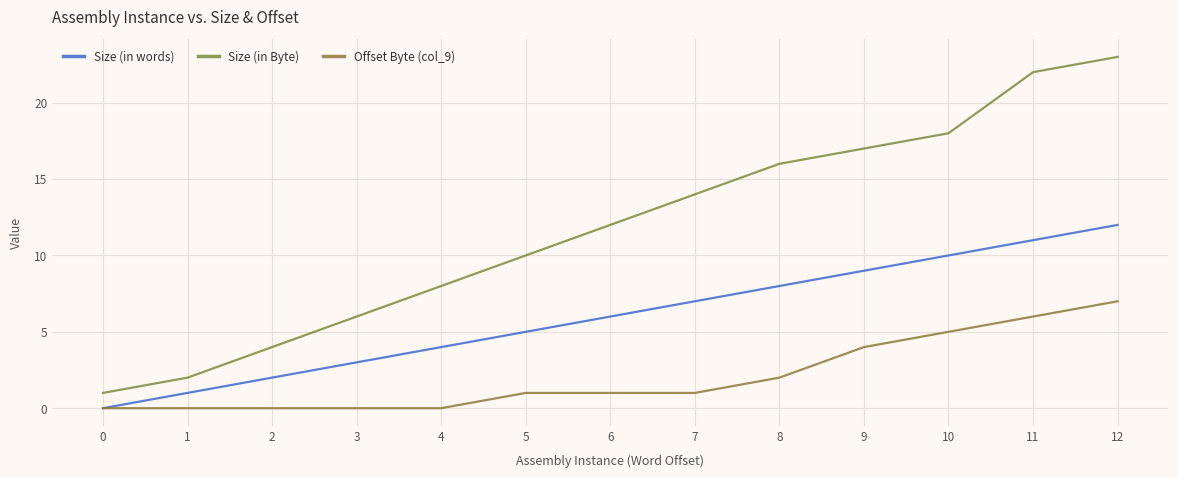

At how many categories does at least one series exceed 19?

2